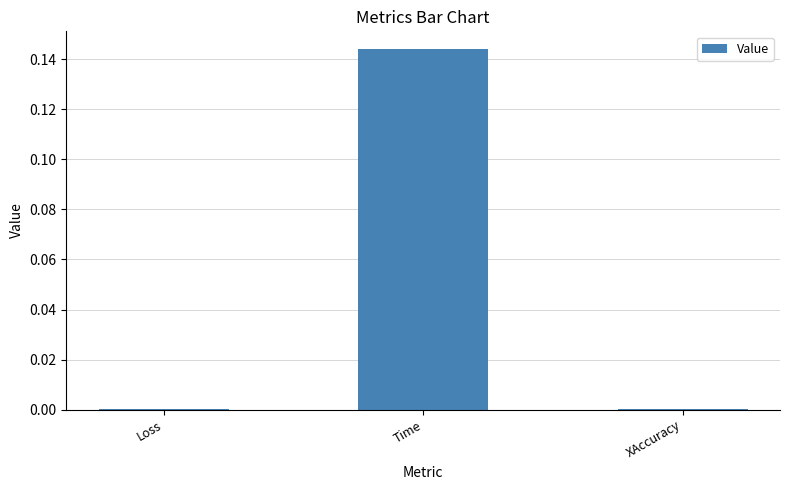

True or false: the data shows 0.0 at XAccuracy.

True